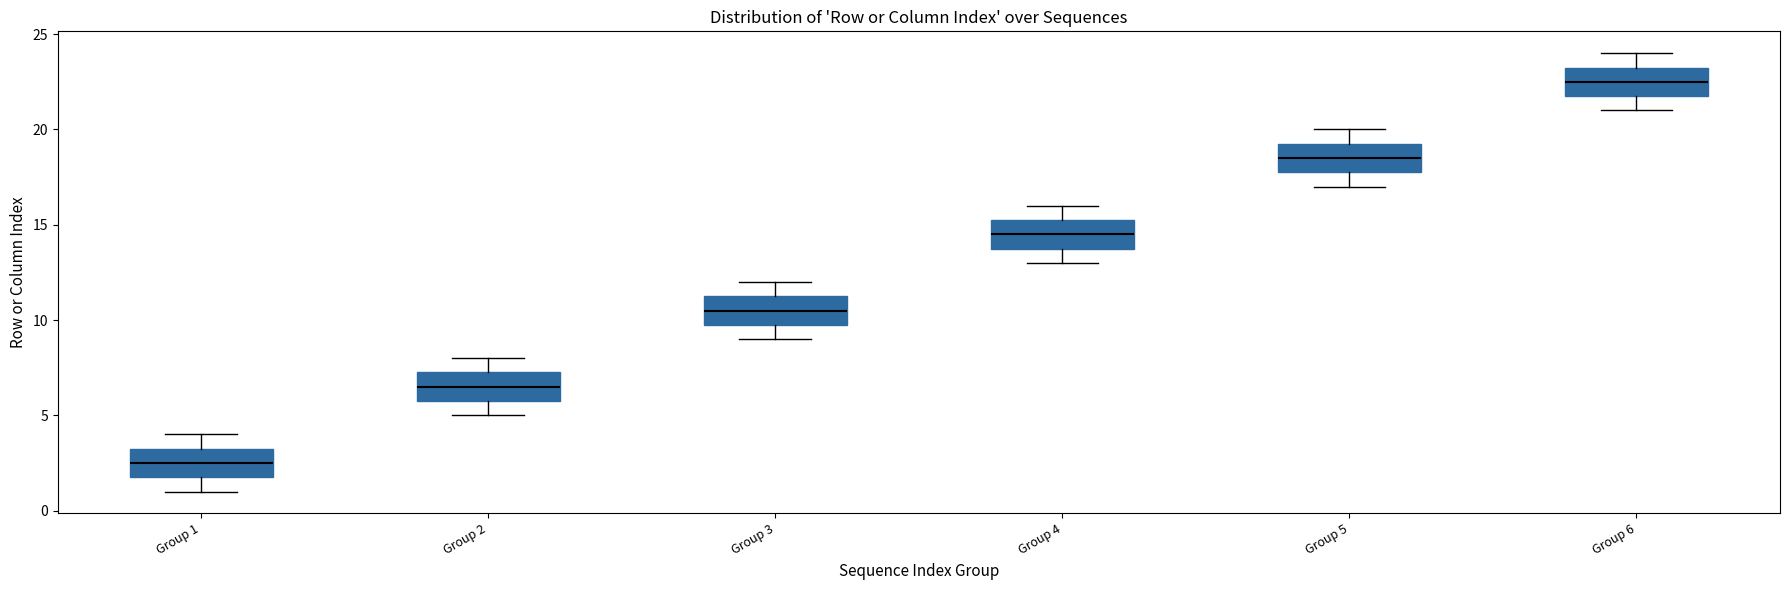

Where does the median line of the box for Group 6 sit on the y-axis? The values are not printed on the chart, so give them approximately, as read against the axis.

22.5